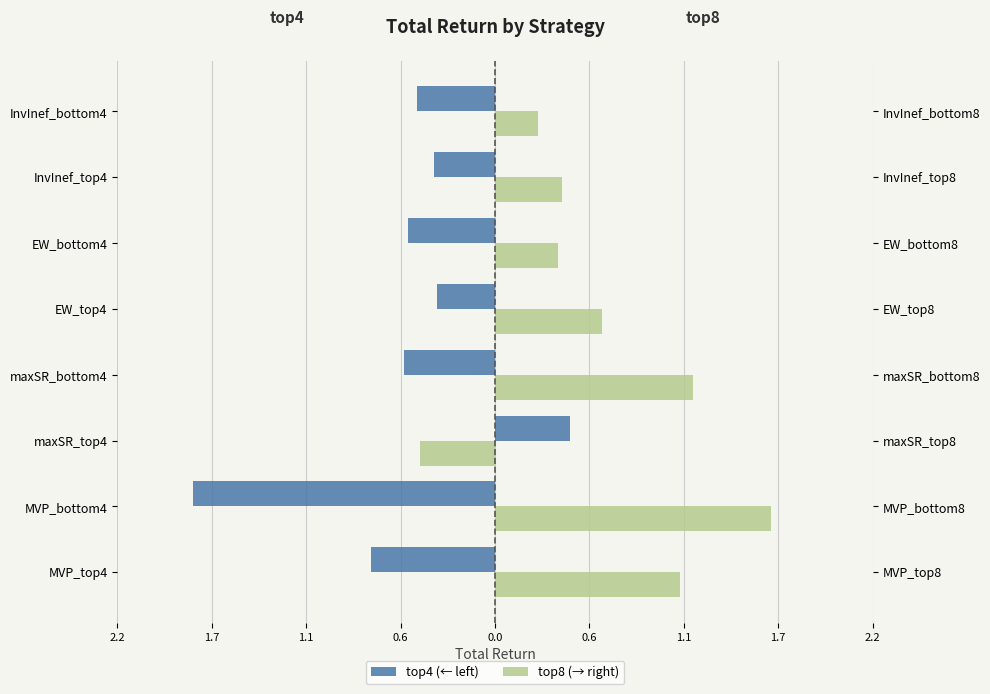

How many categories are shown in the chart?

8